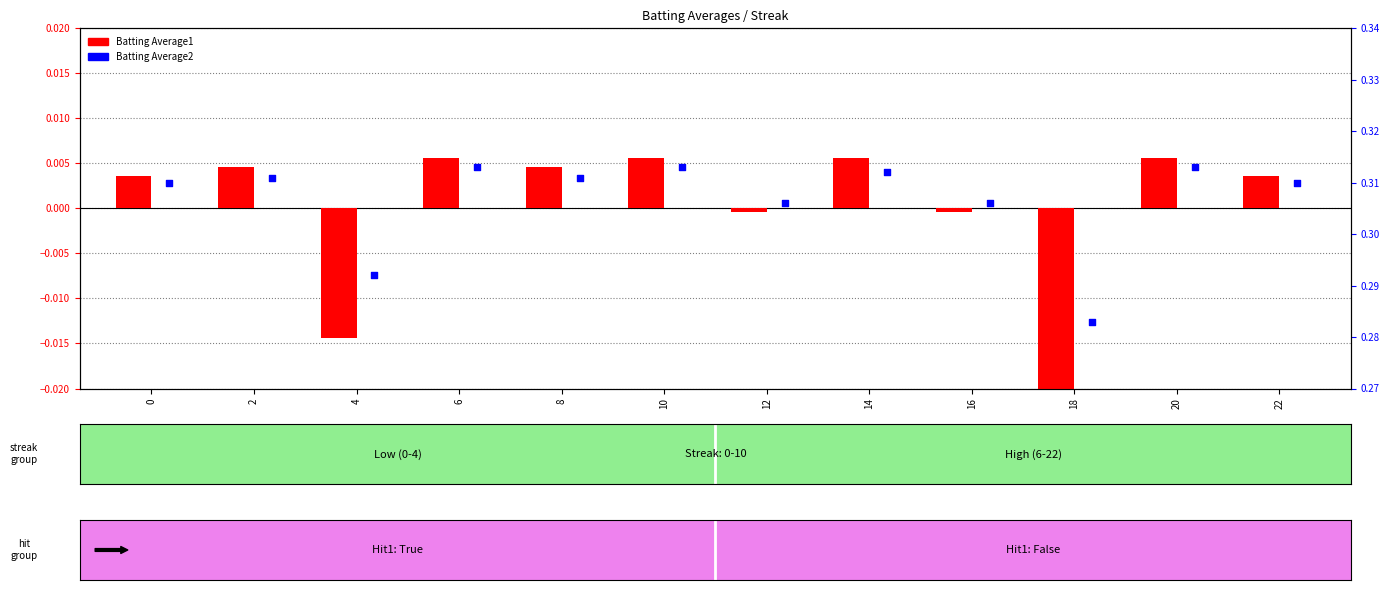

Which series contains the lowest Y value?

Batting Average1